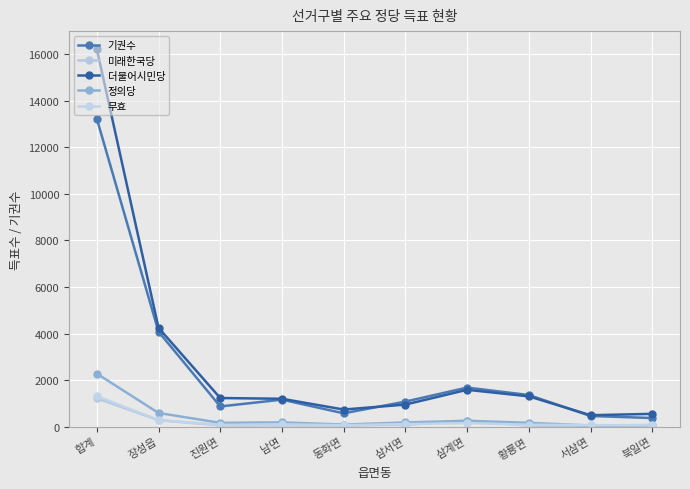

What is the difference between the highest and lowest values at 삼서면?

997